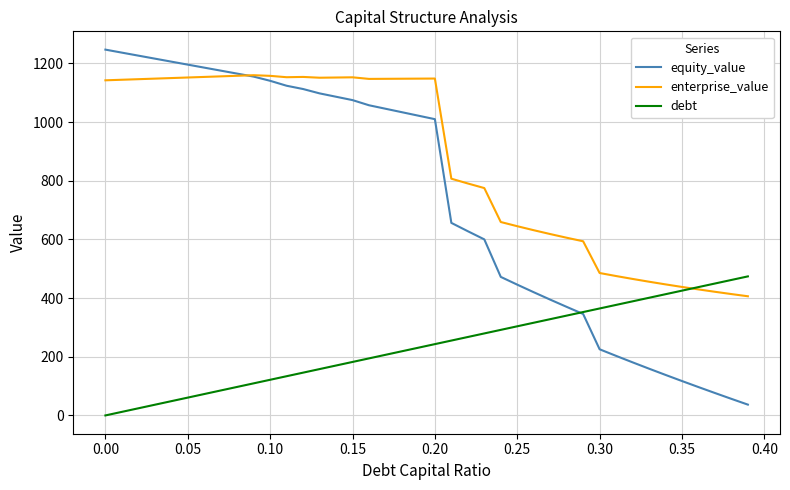

At how many categories does at least one series exceed 853?

21